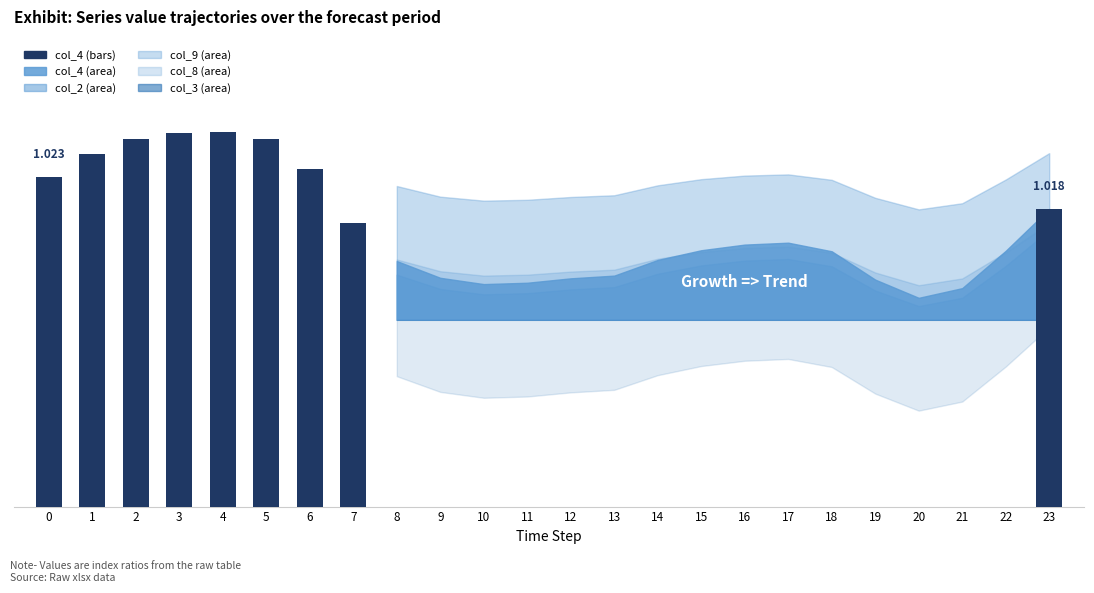

What is the value of the 6th bar from the left?

1.0